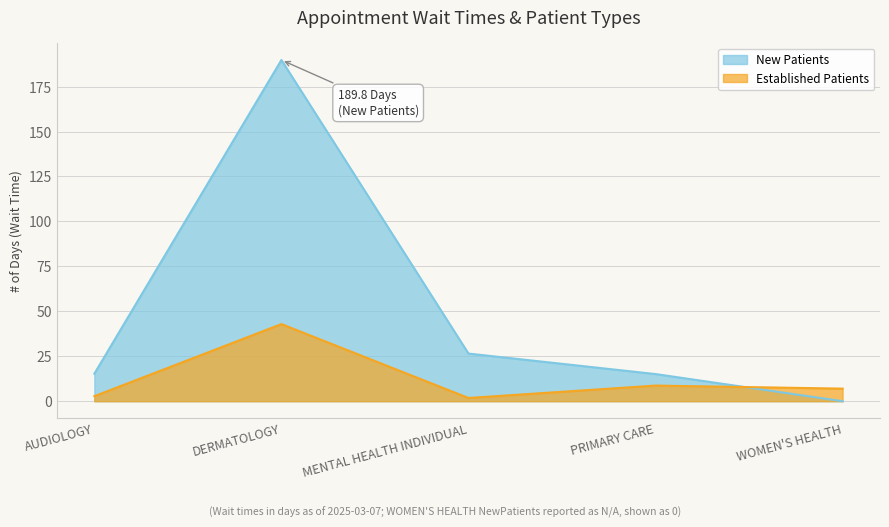

The value of NewPatients at DERMATOLOGY is 96.5. True or false?

False